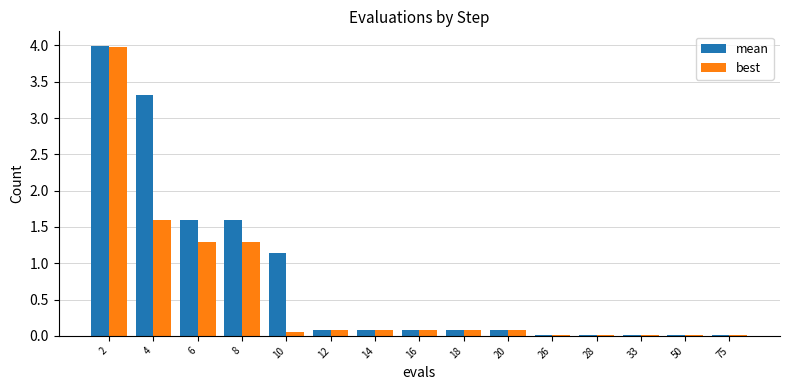

What is the total value across all series at 4?

4.9